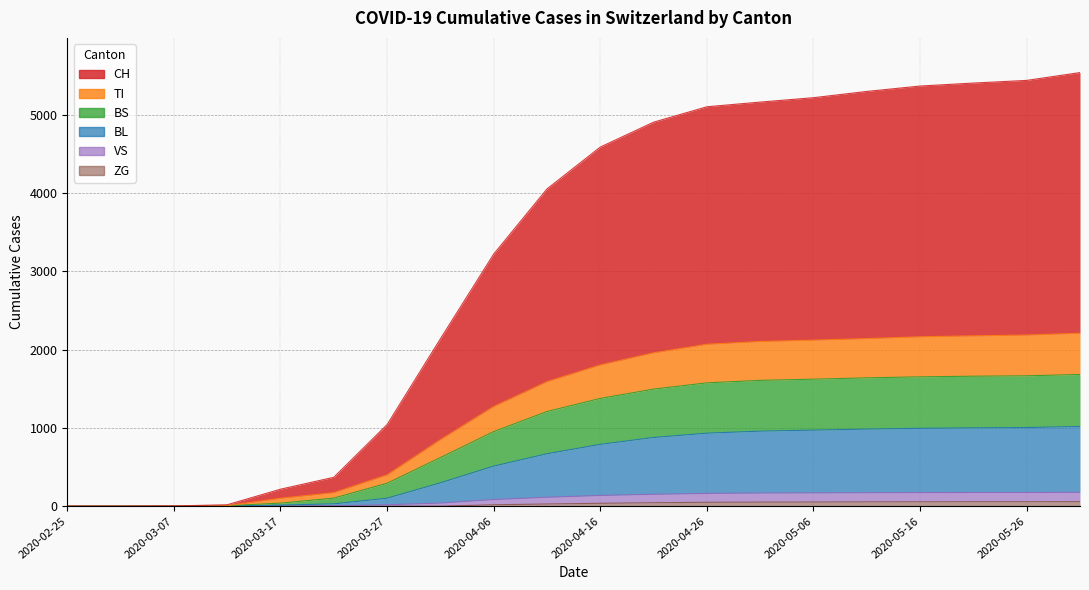

Reading left to right, extract all data points from this chart.

CH: 0	0	3	18	217	369	1042	2138	3221	4054	4589	4907	5104	5164	5220	5300	5369	5407	5441	5541
TI: 0	0	0	6	101	173	400	850	1274	1591	1805	1960	2069	2105	2122	2142	2165	2177	2187	2210
BS: 0	0	0	6	39	103	293	621	953	1210	1377	1496	1576	1608	1623	1640	1653	1661	1666	1683
BL: 0	0	0	2	14	30	102	298	512	670	790	878	933	959	972	985	995	1001	1005	1019
VS: 0	0	0	0	1	5	18	40	85	114	137	152	163	168	170	172	174	175	175	177
ZG: 0	0	0	0	0	0	0	0	18	28	37	44	50	52	53	55	56	57	57	58